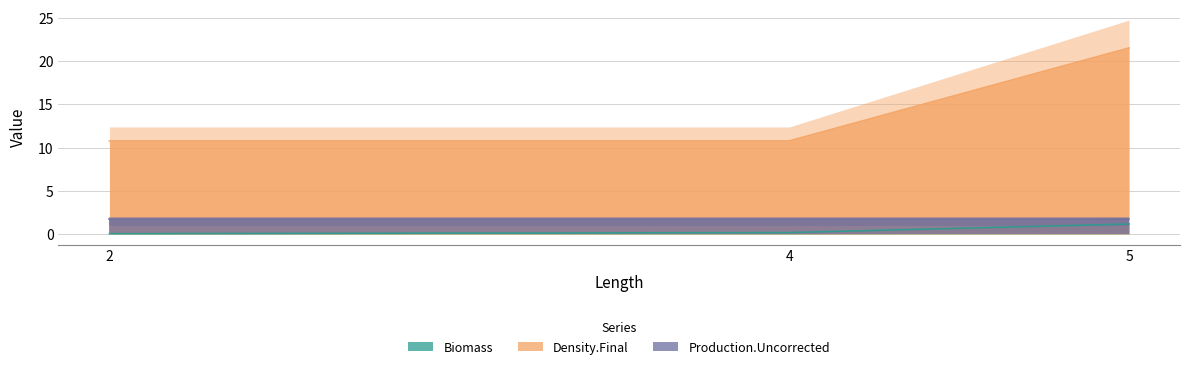

Which series has the widest spread of values?

Density.Final (line)